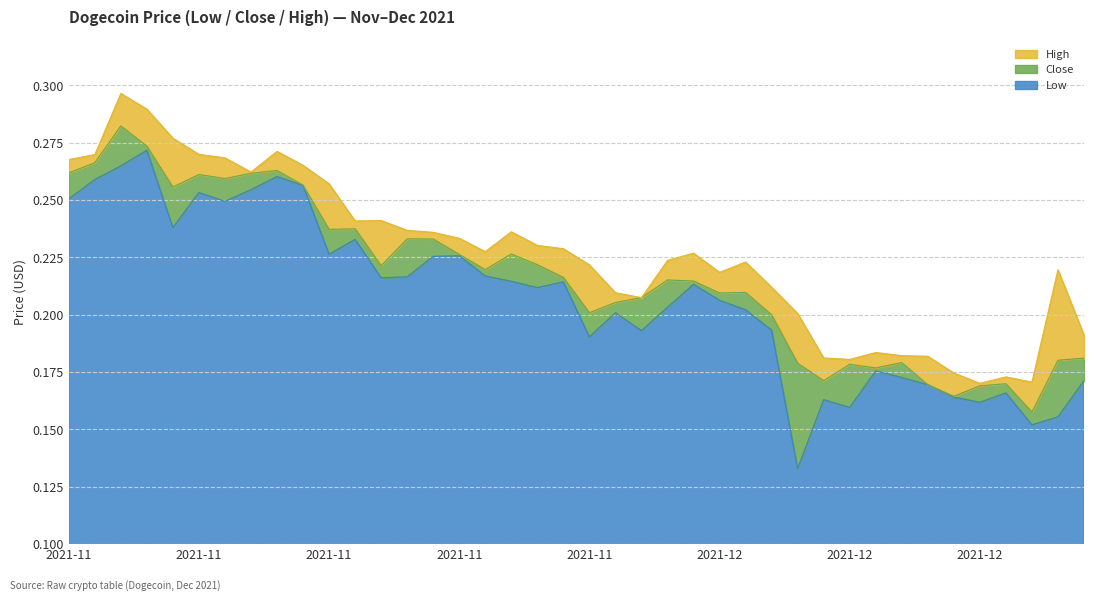

What are all the series names shown in the legend?

High, Close, Low